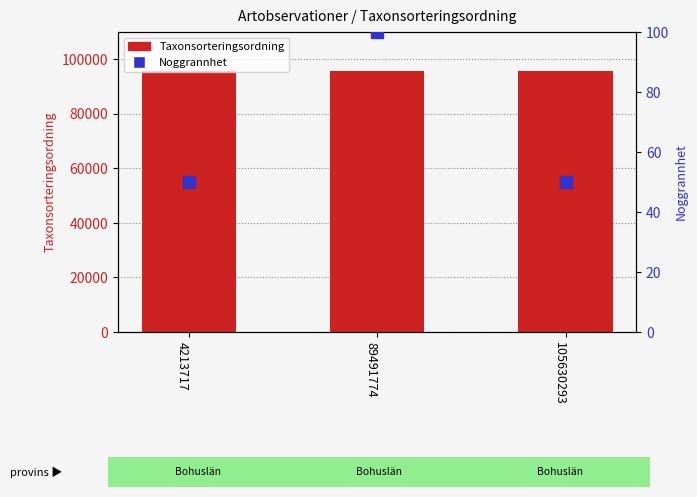

Between 4213717 and 105630293, which series saw the biggest shift?

Taxonsorteringsordning